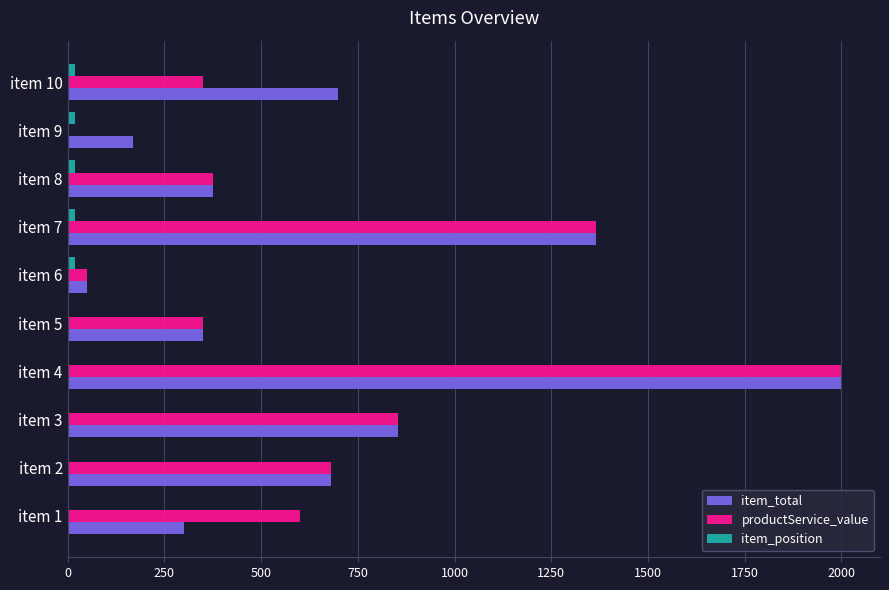

Which label corresponds to the largest value in the chart?

item 4